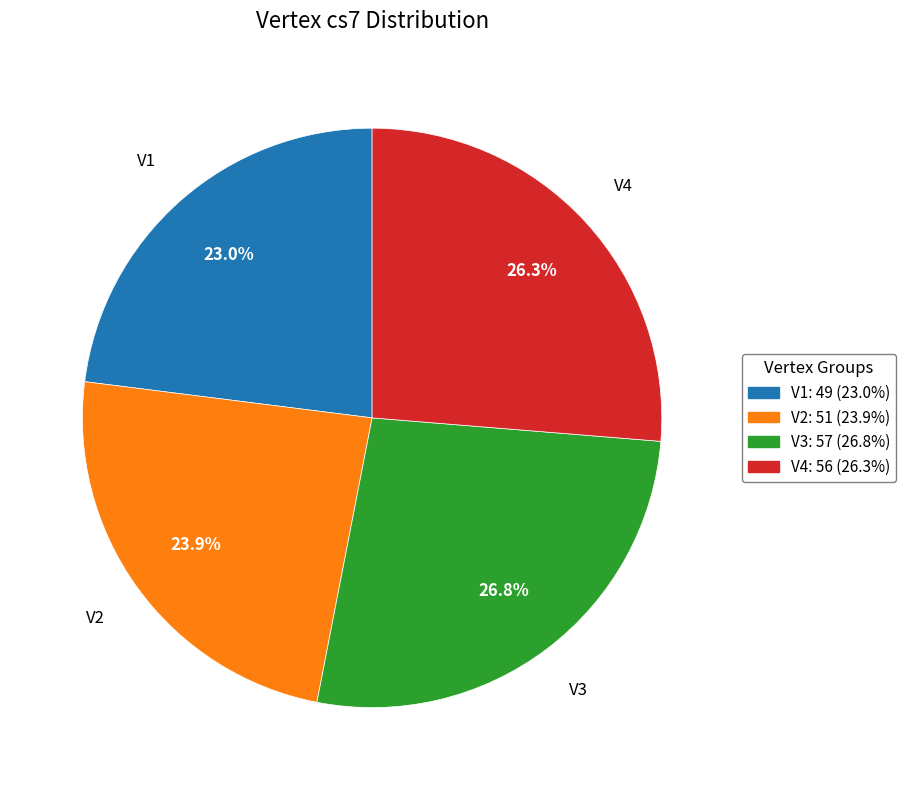

Between V4 and V1, which is larger?

V4